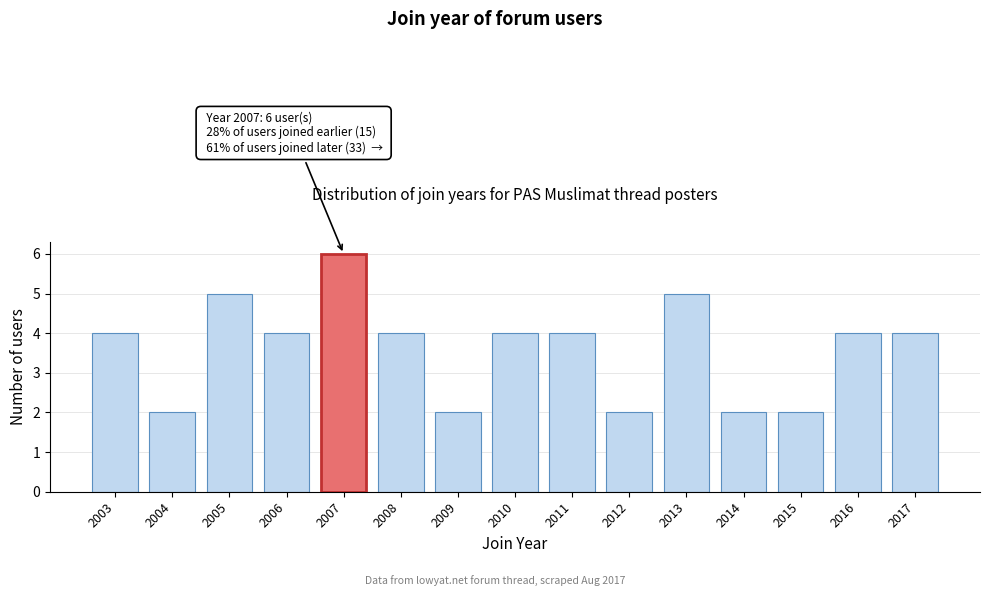

Reading right to left, extract all data points from this chart.

4	4	2	2	5	2	4	4	2	4	6	4	5	2	4